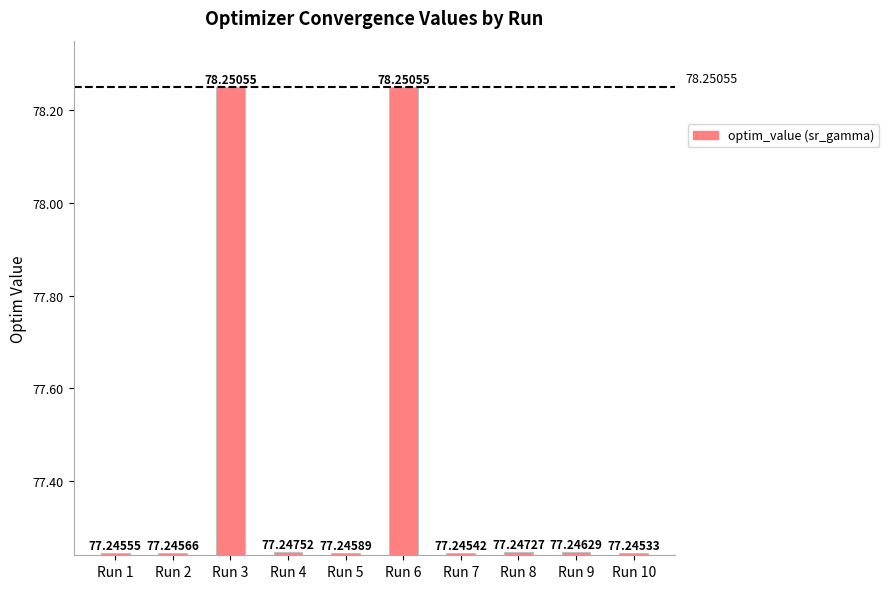

Reading left to right, extract all data points from this chart.

77.2	77.2	78.3	77.2	77.2	78.3	77.2	77.2	77.2	77.2